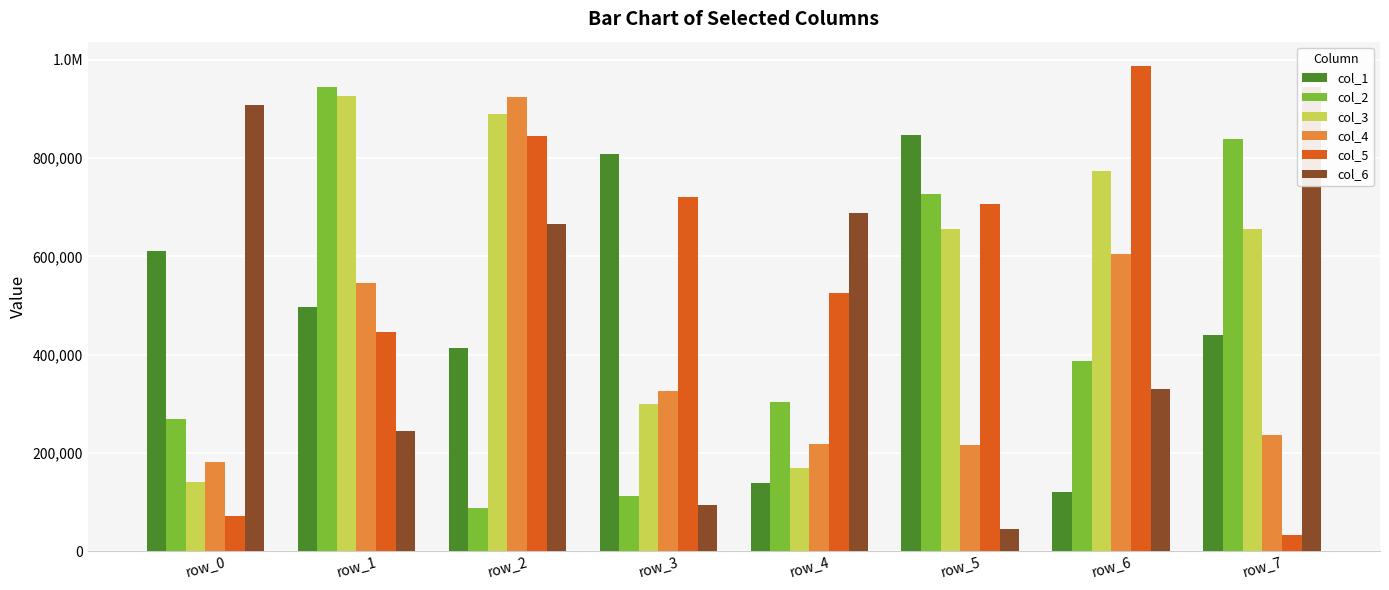

Reading right to left, extract all data points from this chart.

col_1: 440608	119927	847733	138126	808337	413840	496776	611737
col_2: 838311	386316	727724	302983	113215	87155	944955	269767
col_3: 656453	773946	656898	168834	299517	889601	925665	140531
col_4: 235666	605111	215605	218353	326577	924607	544989	182425
col_5: 31864	987913	706474	525407	720418	844898	445448	70958
col_6: 945263	330913	45473	689379	94330	665400	245274	909200